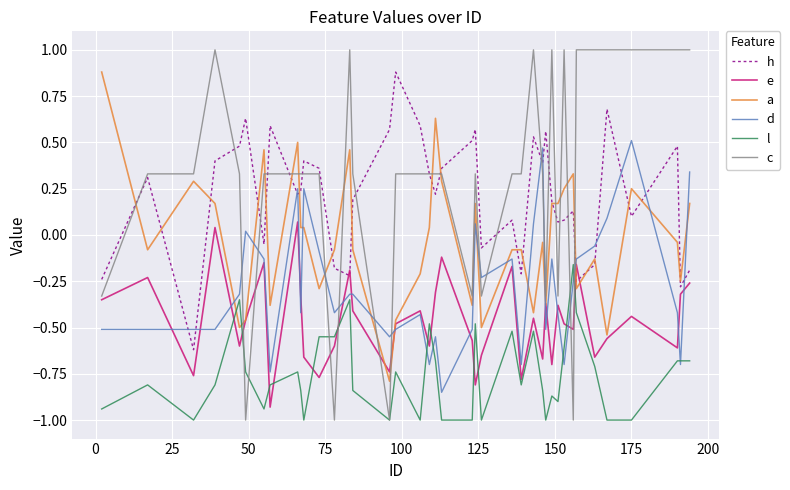

What is the minimum value shown in the chart?

-1.0